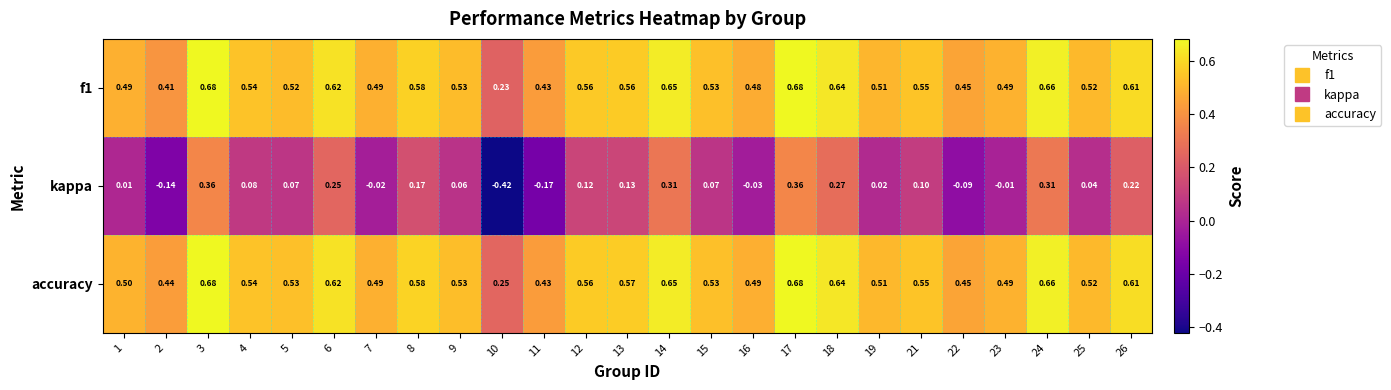

Which series has the widest spread of values?

kappa